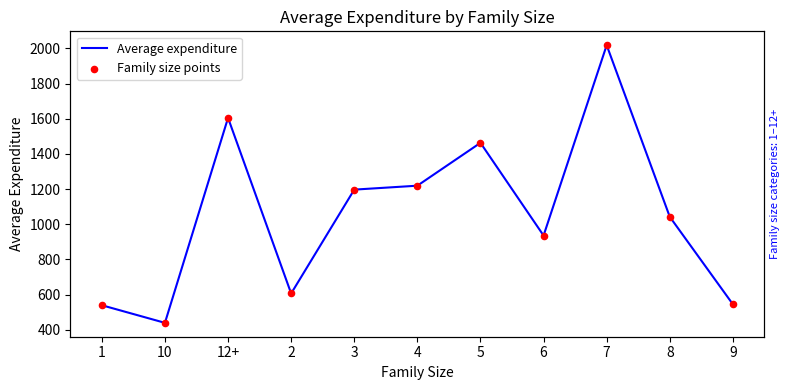

Which series contains the lowest Y value?

Average expenditure